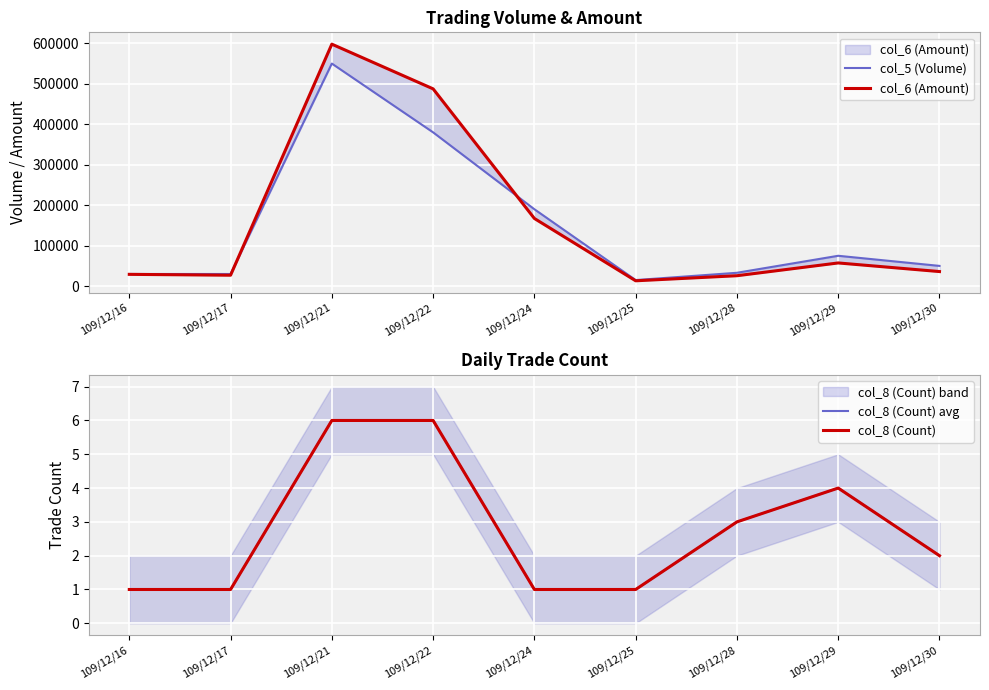

Reading right to left, list all the values displayed in this chart.

col_5 (Volume): 109/12/30=50000	109/12/29=75000	109/12/28=33000	109/12/25=15000	109/12/24=190000	109/12/22=380000	109/12/21=550000	109/12/17=30000	109/12/16=30000
col_6 (Amount): 109/12/30=36000	109/12/29=57300	109/12/28=25740	109/12/25=13200	109/12/24=167200	109/12/22=487500	109/12/21=597950	109/12/17=27000	109/12/16=29100
col_8 (Count) avg: 109/12/30=2	109/12/29=4	109/12/28=3	109/12/25=1	109/12/24=1	109/12/22=6	109/12/21=6	109/12/17=1	109/12/16=1
col_8 (Count): 109/12/30=2	109/12/29=4	109/12/28=3	109/12/25=1	109/12/24=1	109/12/22=6	109/12/21=6	109/12/17=1	109/12/16=1